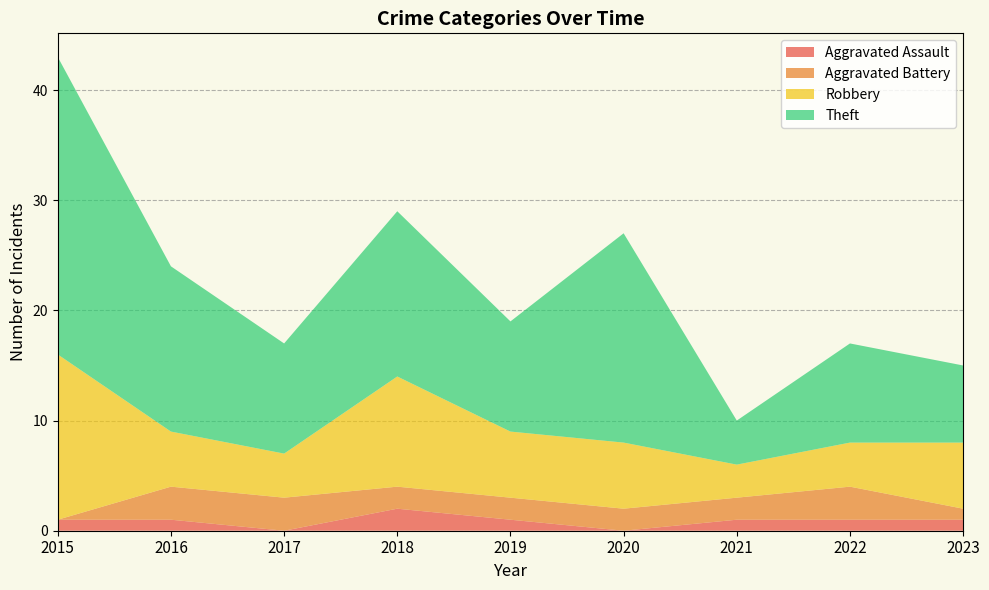

Reading left to right, list all the values displayed in this chart.

Aggravated Assault: 2015=1	2016=1	2017=0	2018=2	2019=1	2020=0	2021=1	2022=1	2023=1
Aggravated Battery: 2015=0	2016=3	2017=3	2018=2	2019=2	2020=2	2021=2	2022=3	2023=1
Robbery: 2015=15	2016=5	2017=4	2018=10	2019=6	2020=6	2021=3	2022=4	2023=6
Theft: 2015=27	2016=15	2017=10	2018=15	2019=10	2020=19	2021=4	2022=9	2023=7